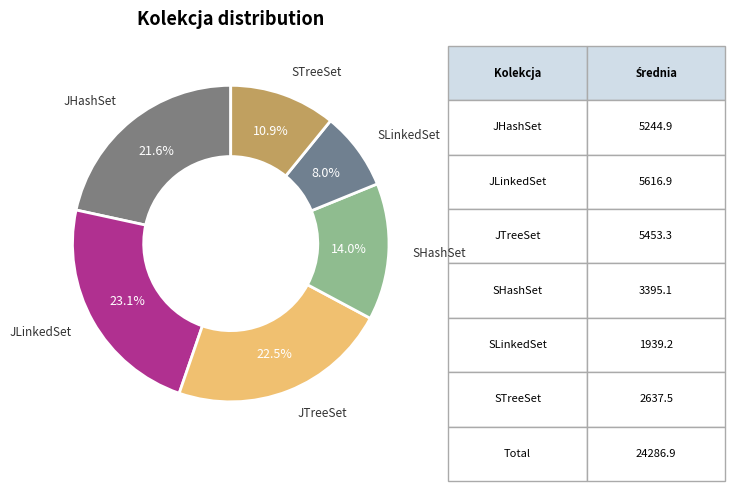

Which slice is the largest?

JLinkedSet